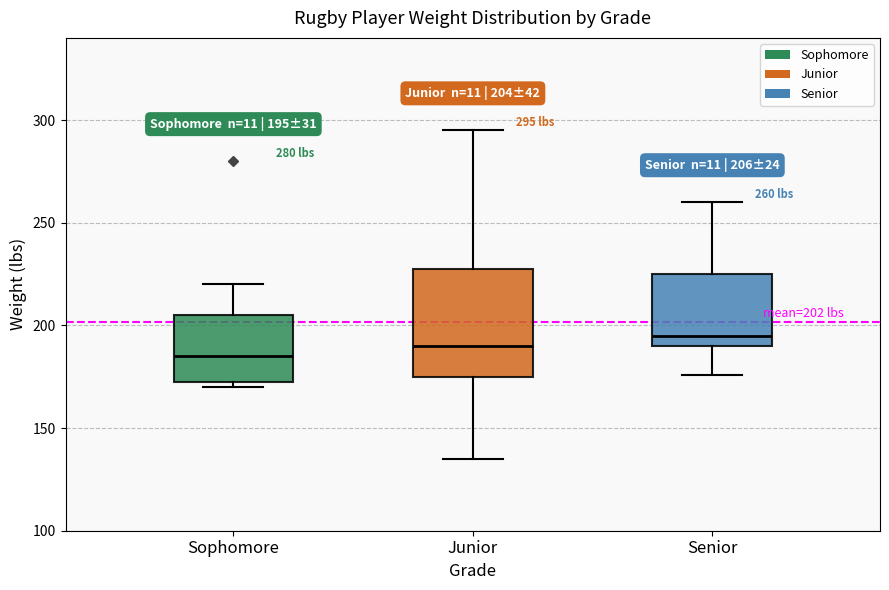

Which box's median line is the highest?

Senior